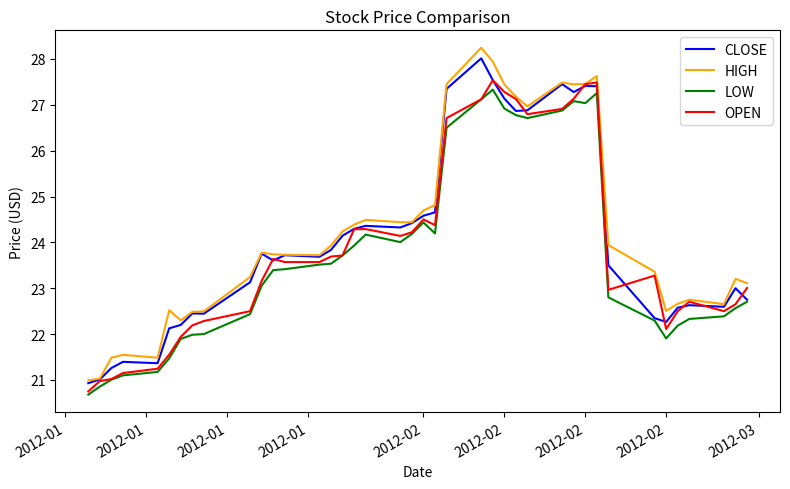

True or false: LOW and HIGH cross at least once.

False